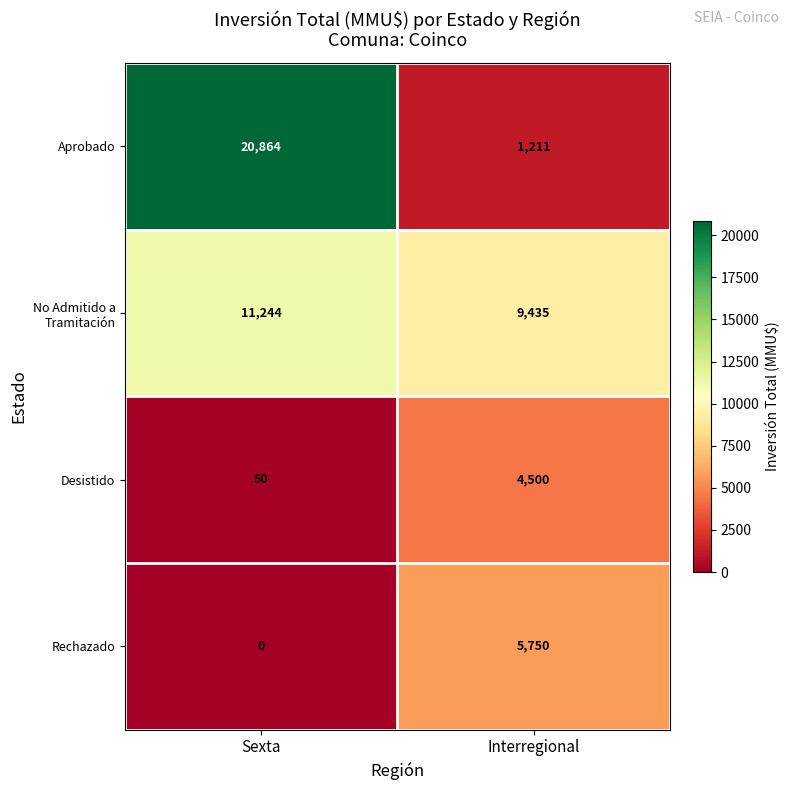

What is the average value of the Desistido series?

2275